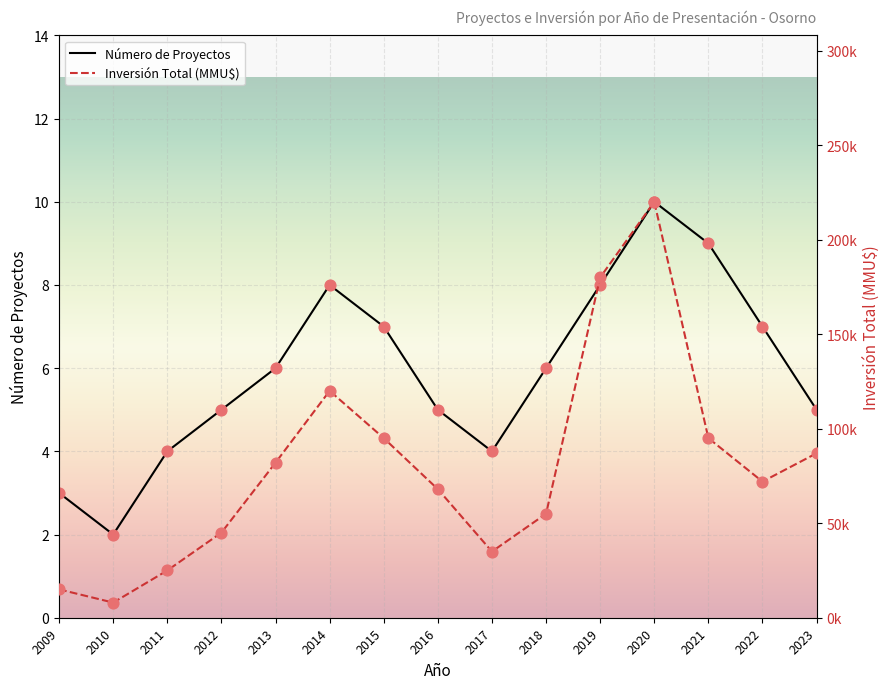

What is the total value across all series at 2020?

220010